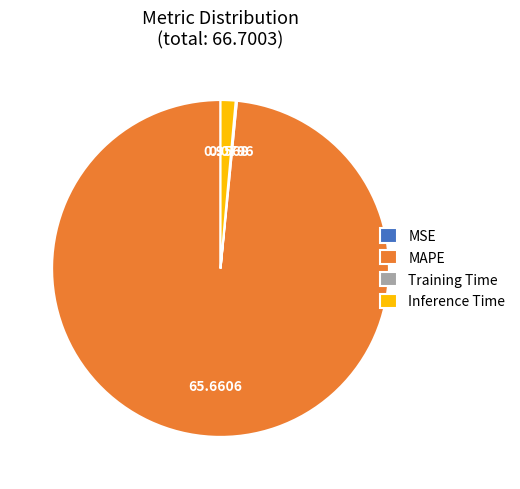

Which category has the biggest portion of the pie?

MAPE